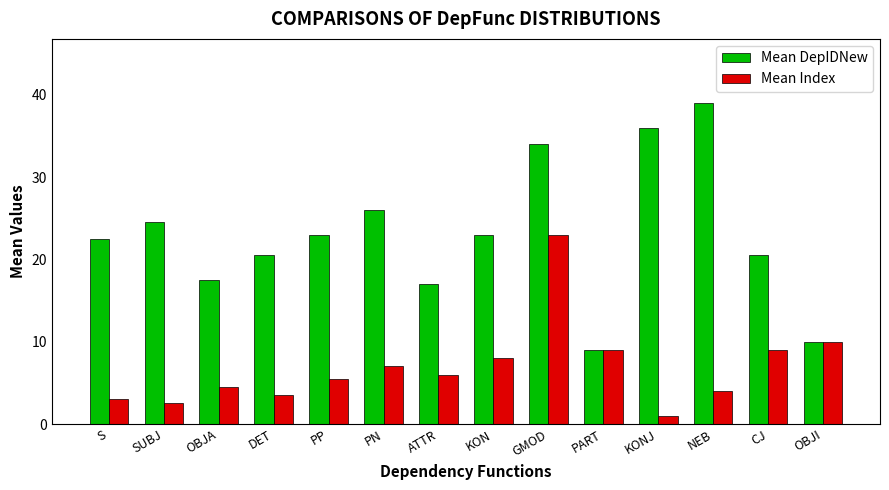

Does the chart contain any negative values?

No